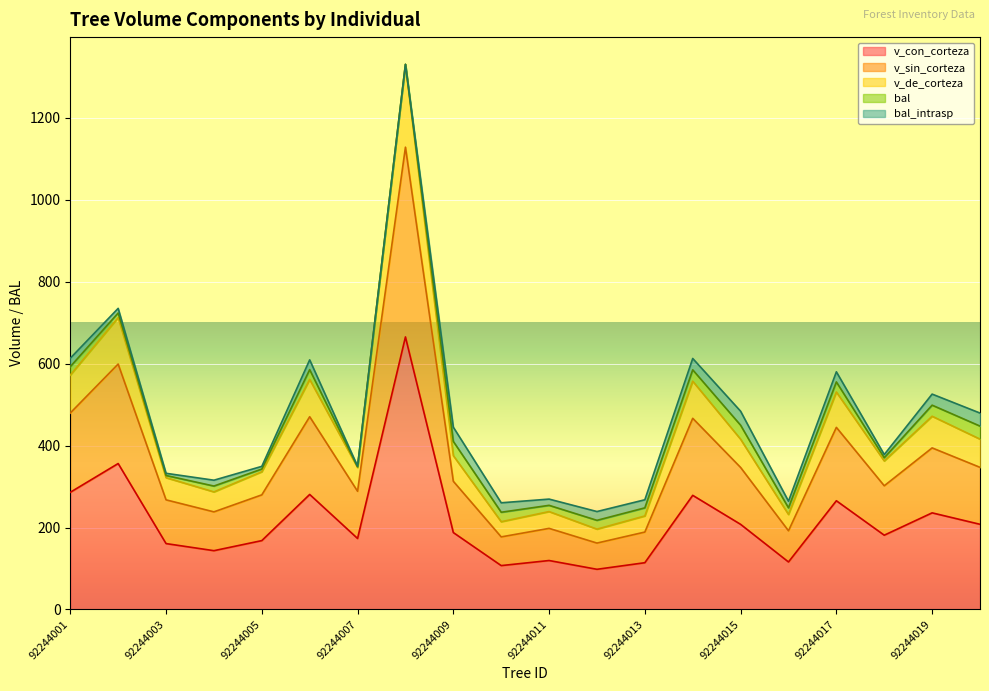

At which category does v_con_corteza reach its first local peak?

92244002